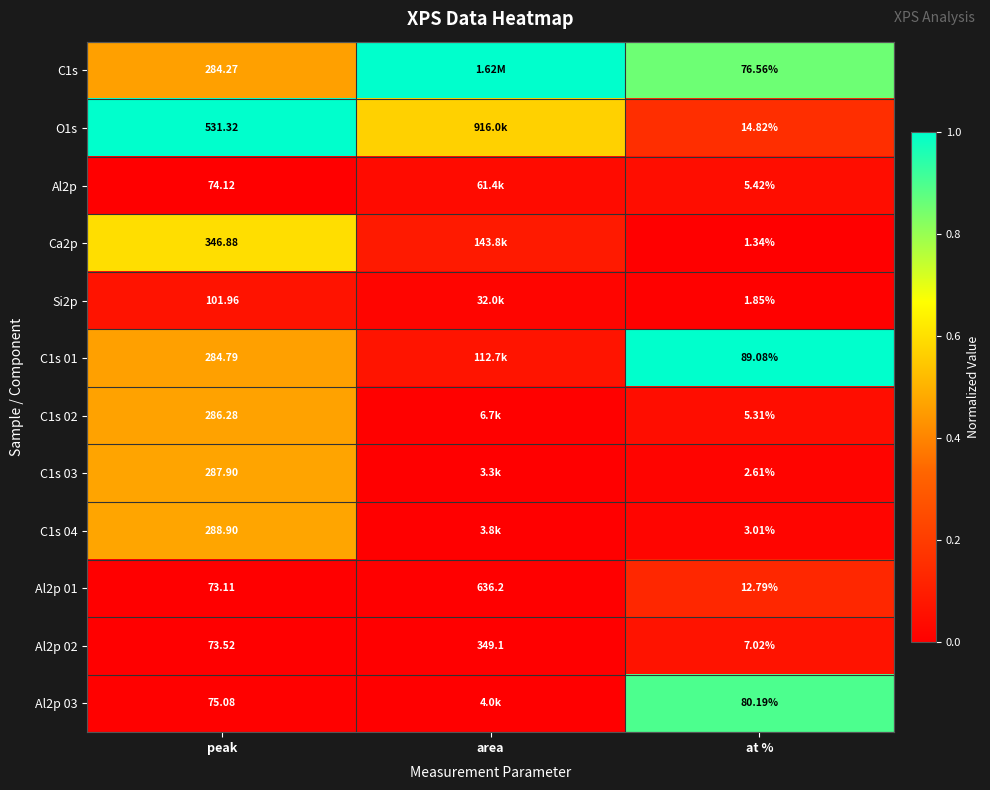

Is the value of C1s 01 at peak greater than the value of C1s 03 at at %?

Yes